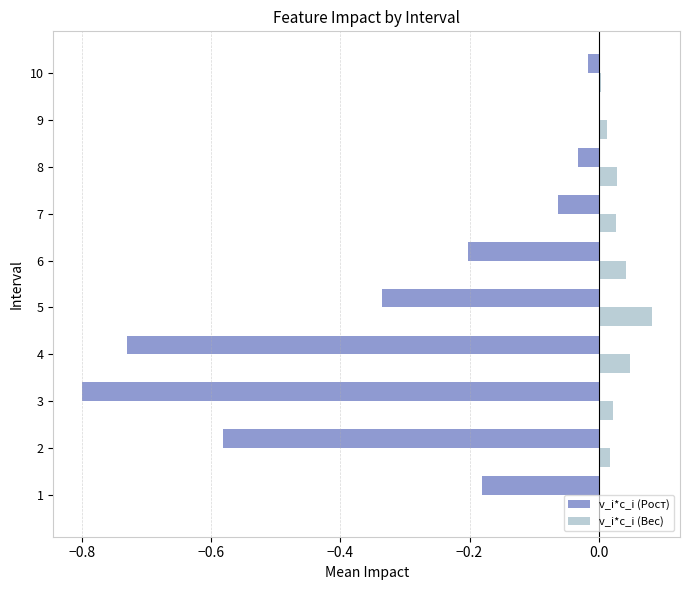

What are all the series names shown in the legend?

v_i*c_i (Рост), v_i*c_i (Вес)